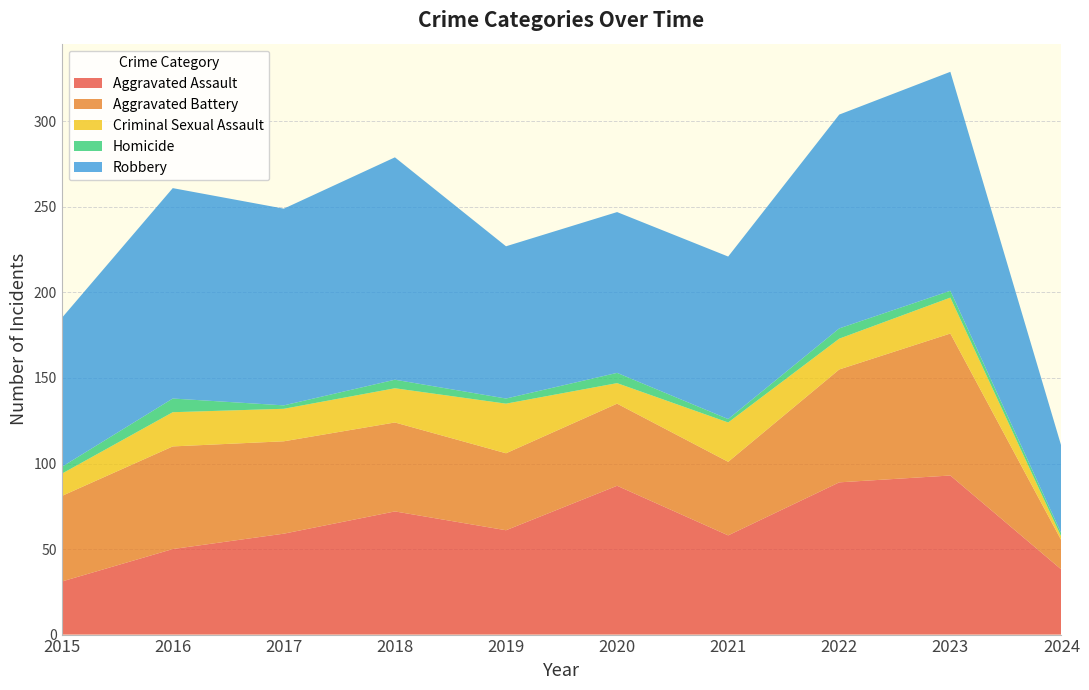

Reading right to left, transcribe all the data shown in this chart.

Aggravated Assault: 38	93	89	58	87	61	72	59	50	31
Aggravated Battery: 17	83	66	43	48	45	52	54	60	50
Criminal Sexual Assault: 2	21	18	23	12	29	20	19	20	13
Homicide: 2	4	6	2	6	3	5	2	8	4
Robbery: 51	128	125	95	94	89	130	115	123	87